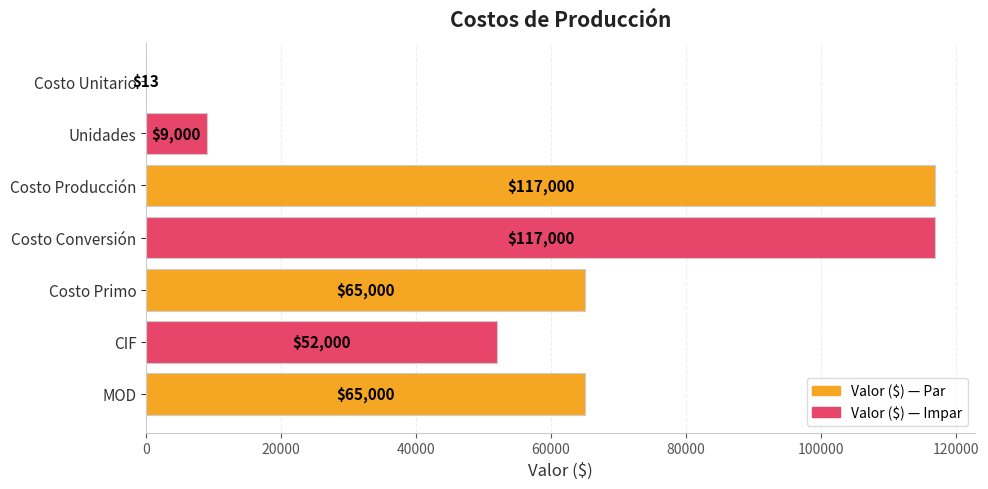

Which has a higher value, Costo Unitario or CIF?

CIF